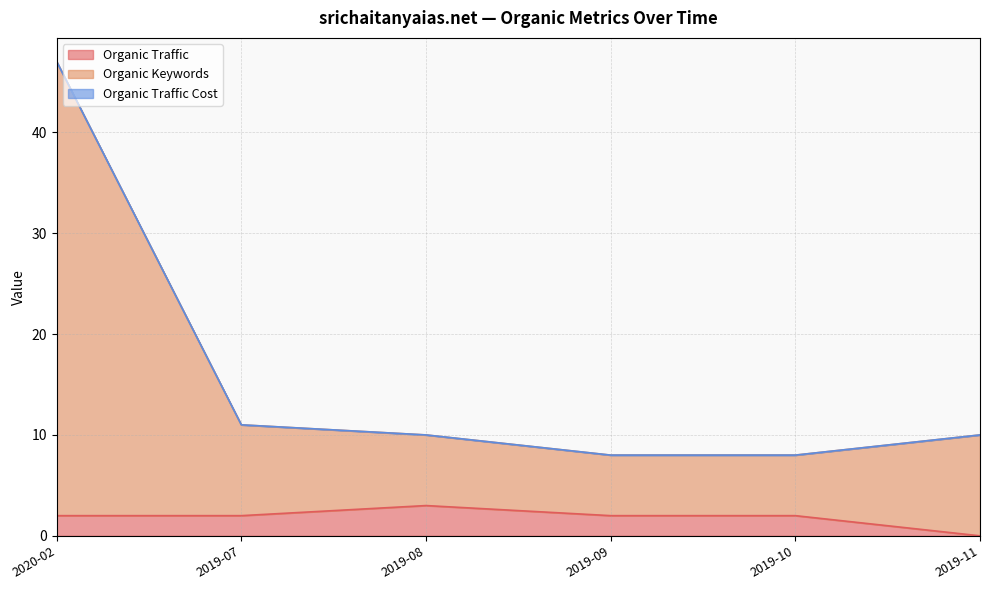

True or false: Organic Keywords and Organic Traffic cross at least once.

False